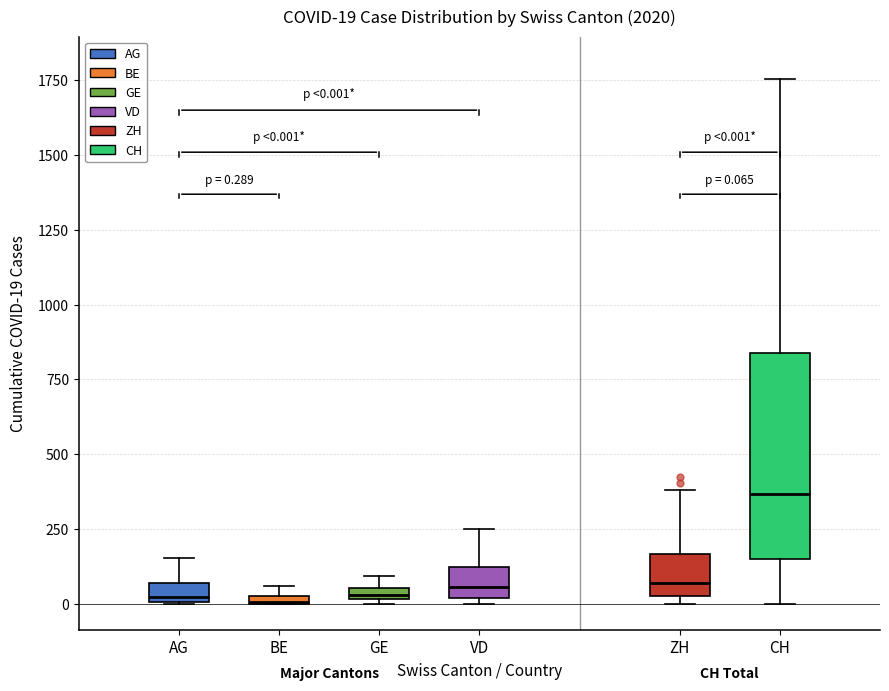

Which box is the tallest, from its lower edge to its upper edge?

CH